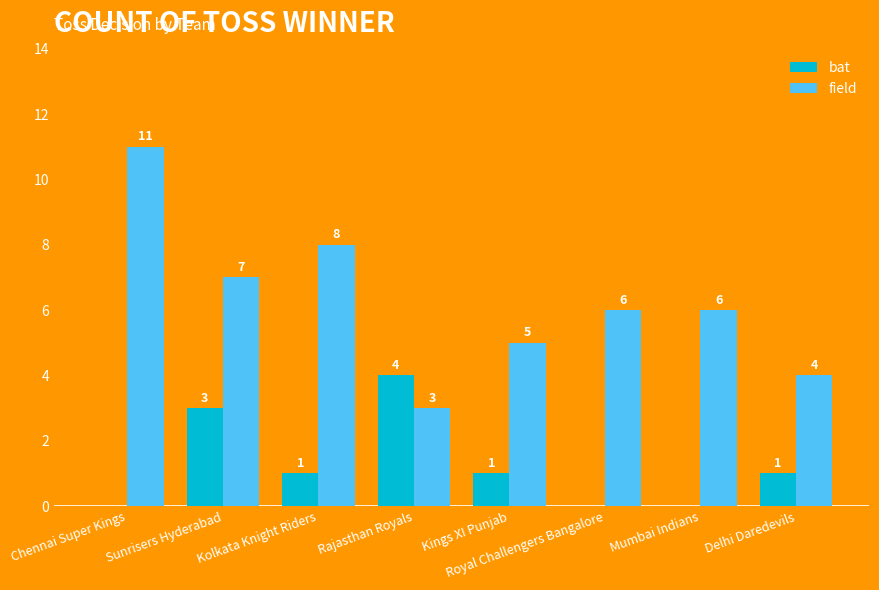

Where does the field series first go above 6?

Chennai Super Kings